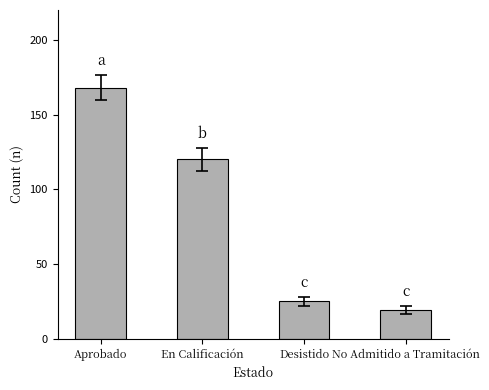

Where is the data nearest to the value 93?

En Calificación